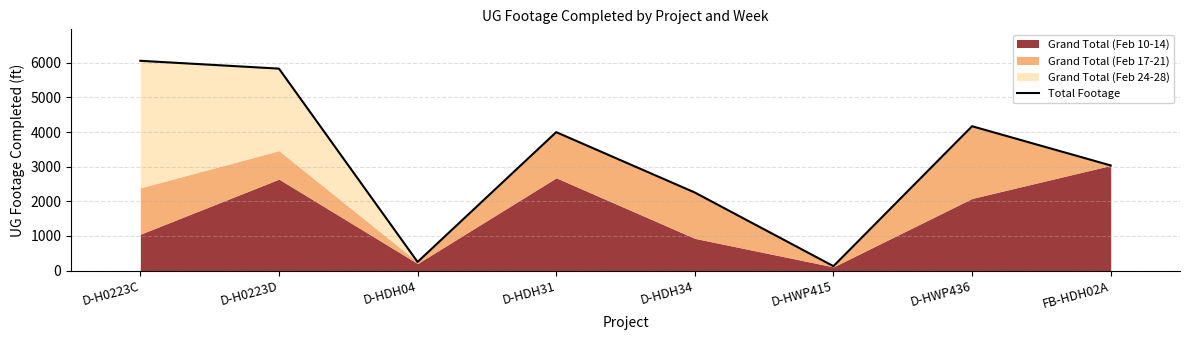

What is the difference between the values at D-H0223D and D-HWP436?

1663